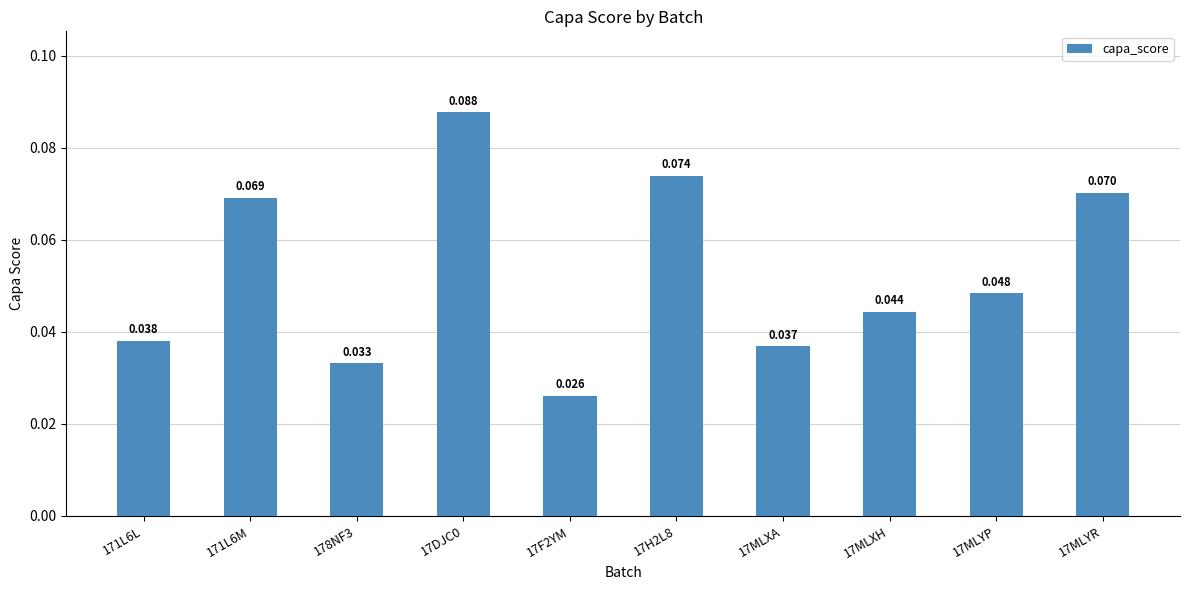

Are the bars horizontal?

No